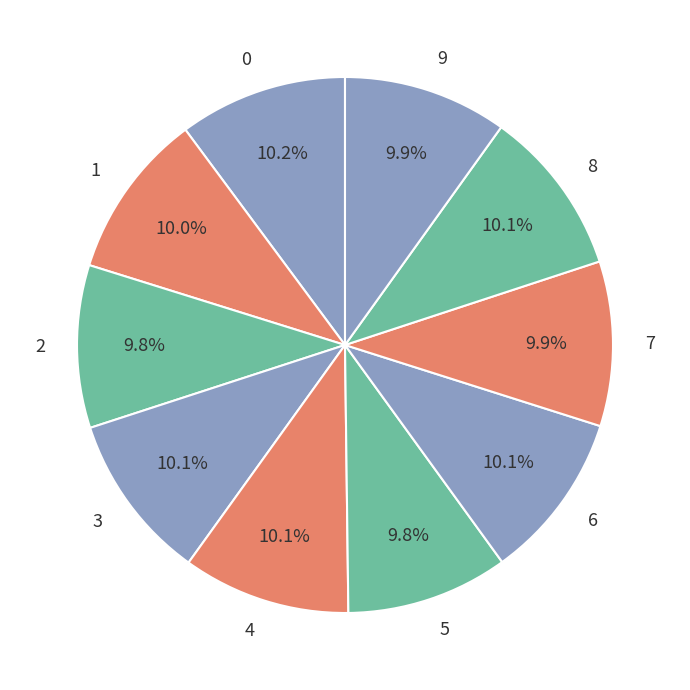

To the nearest percent, what is the average slice percentage?

10%